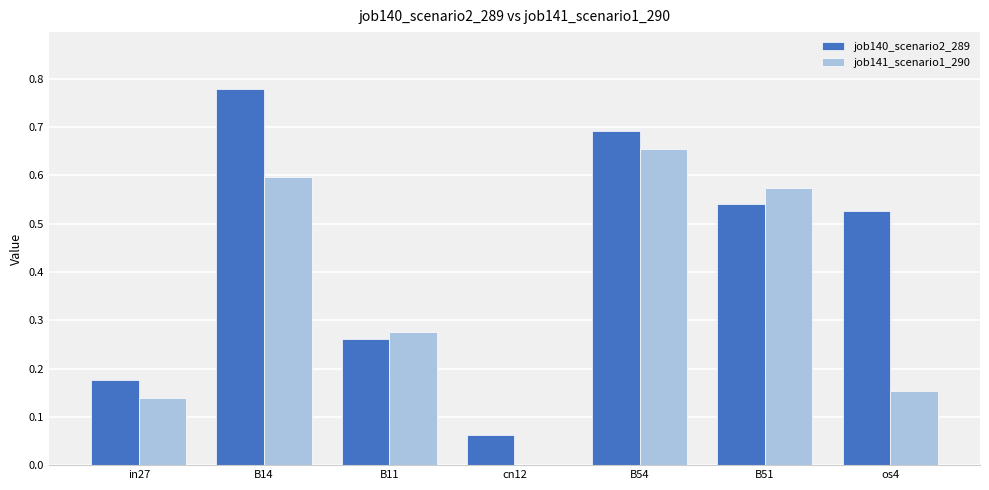

Does the chart contain stacked bars?

No